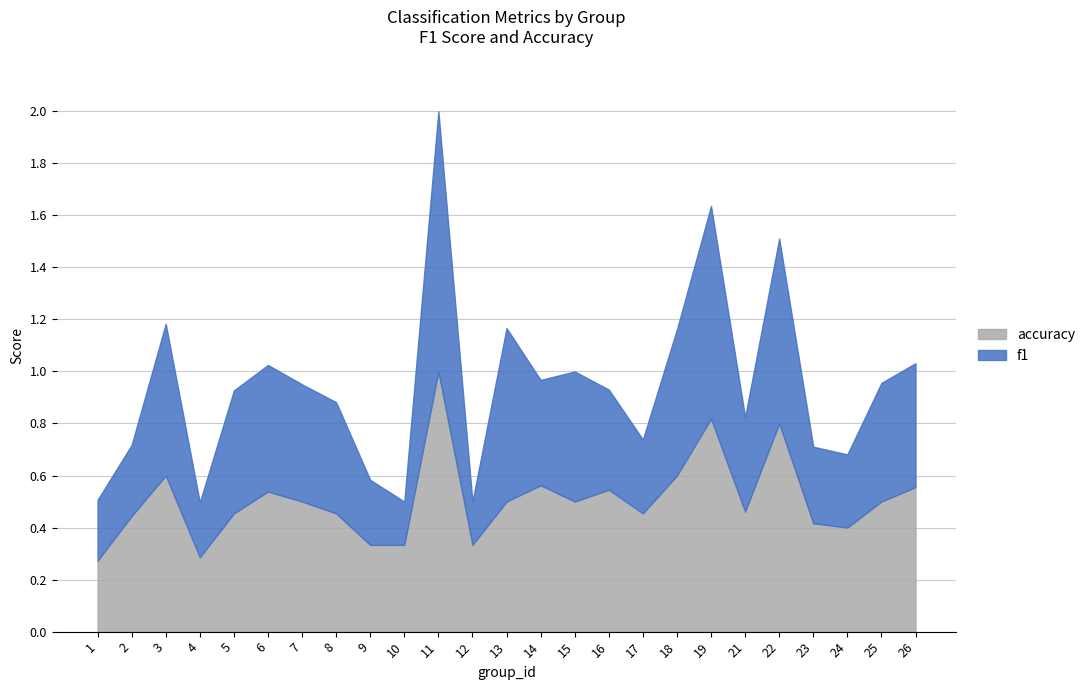

Count the accuracy values in the range 0 to 1.

25